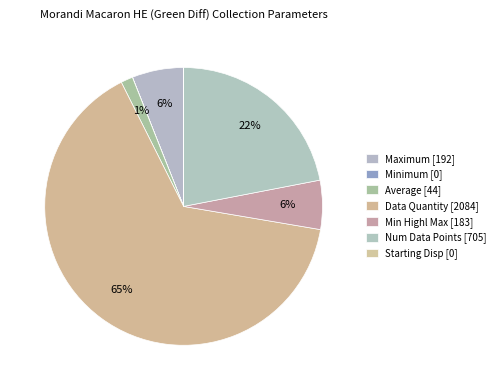

To the nearest percent, what is the difference between the largest and smallest slice percentages?

65%